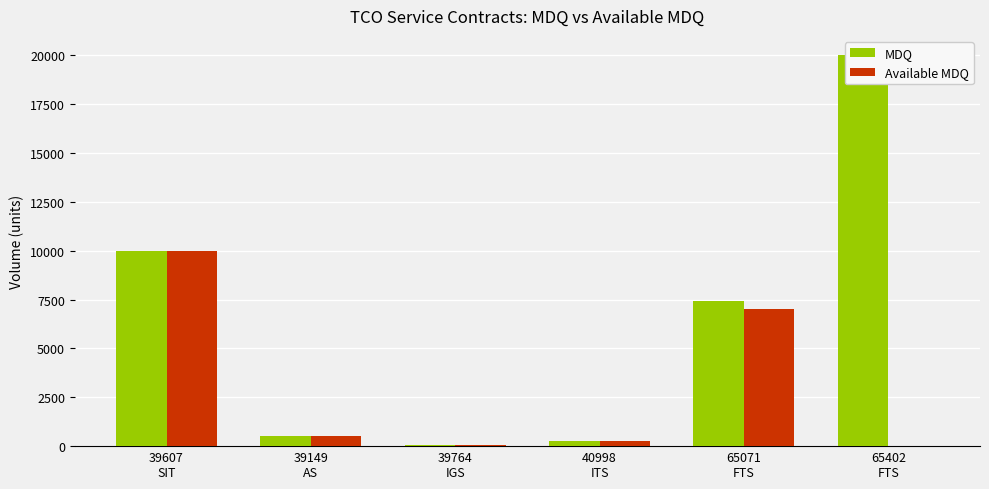

What is the difference between the maximum and minimum values in the Available MDQ series?

10000